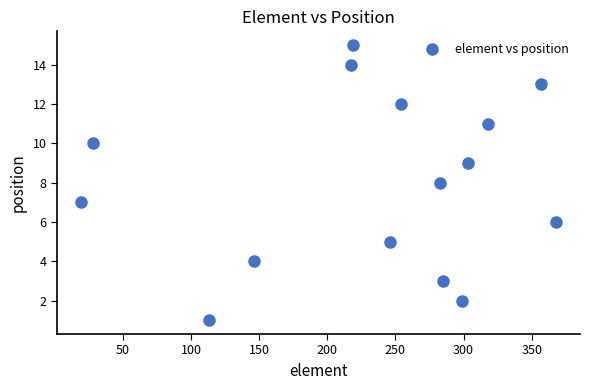

What is the range of Y values (max minus min)?

14